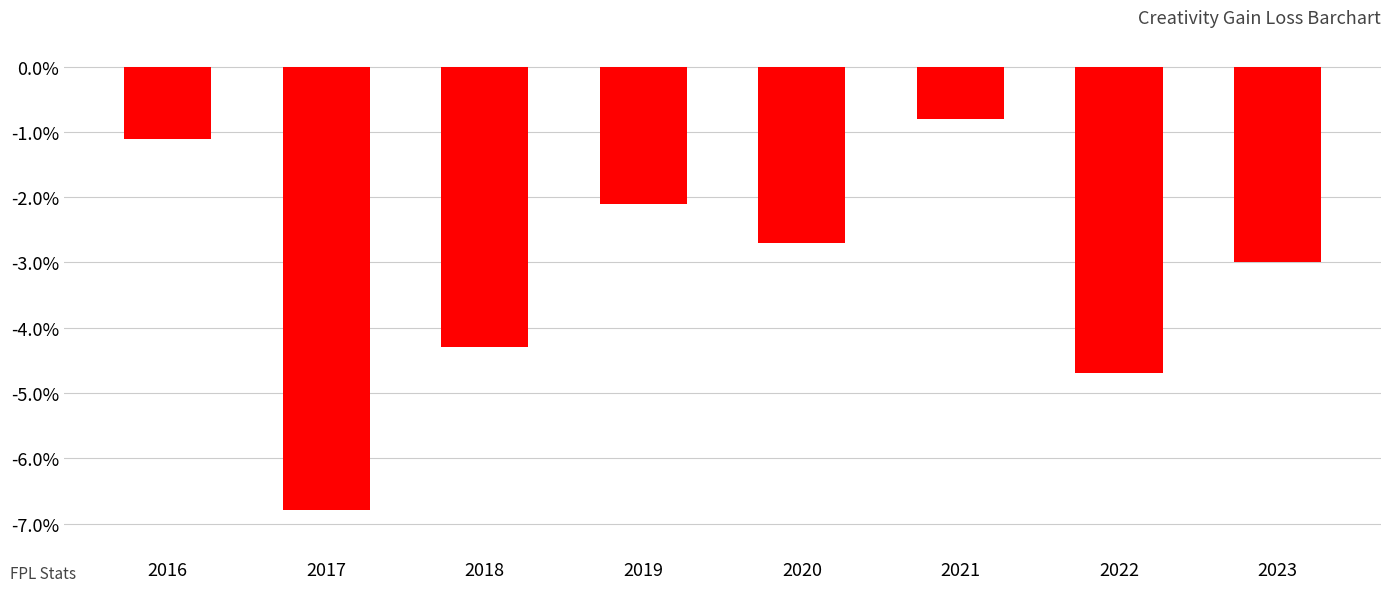

What is the approximate value at 2021?

-0.8